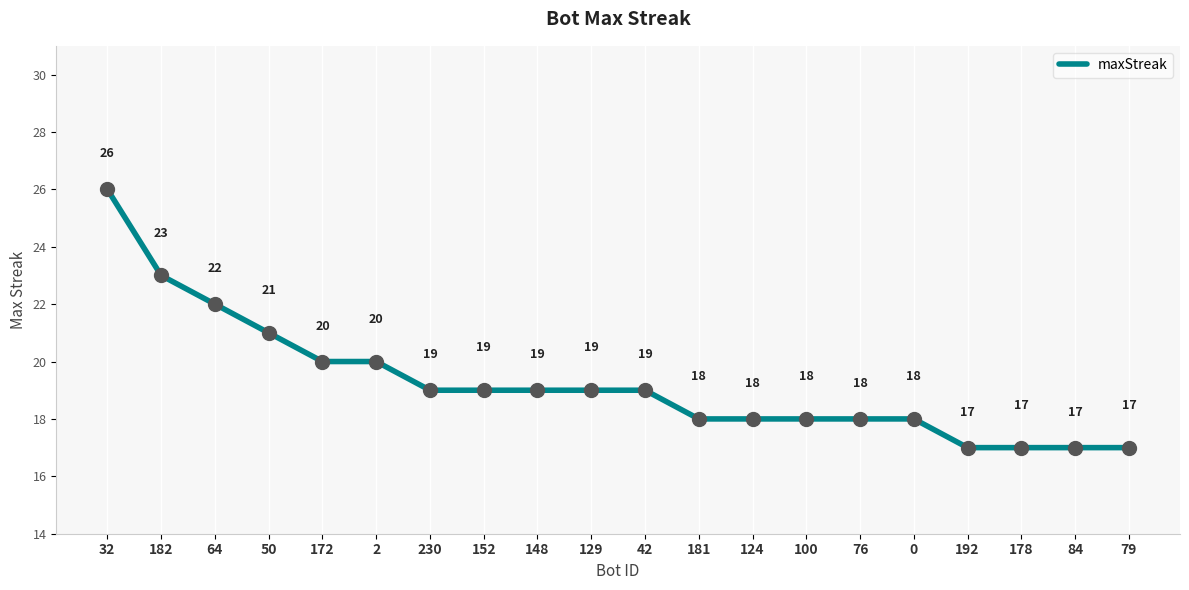

Approximately how many times larger is the value at 230 compared to 0?

1.1